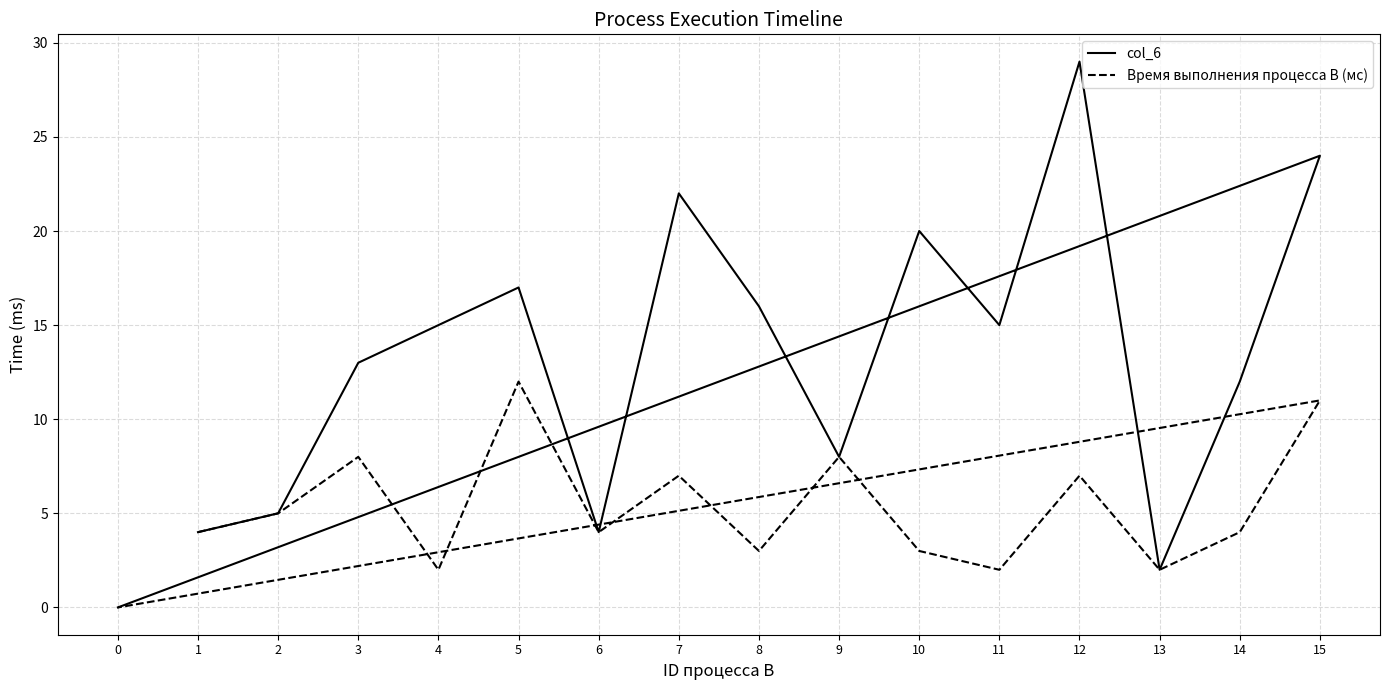

Rank the series by their maximum value, from lowest to highest.

Время выполнения процесса B (мс), col_6